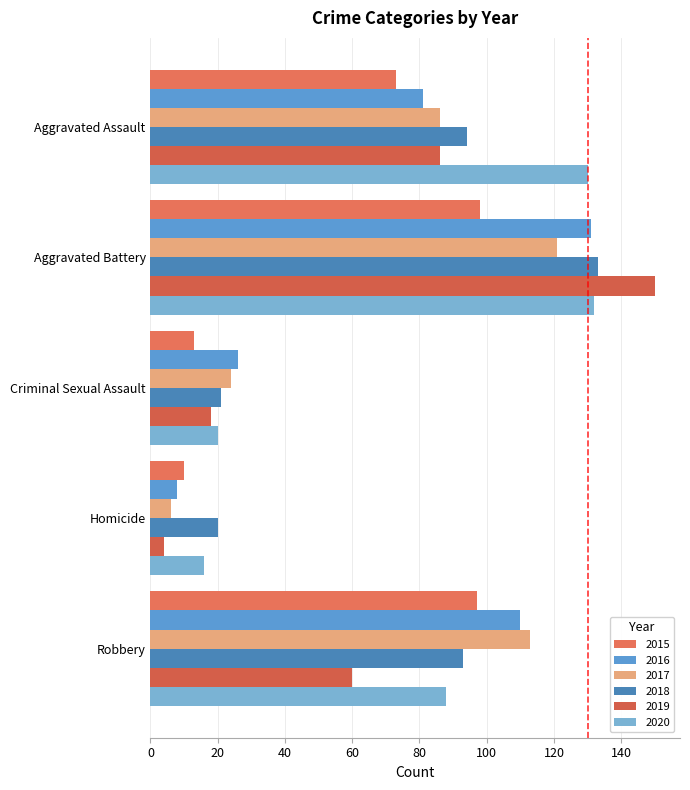

The value of 2015 at Robbery is 48. True or false?

False